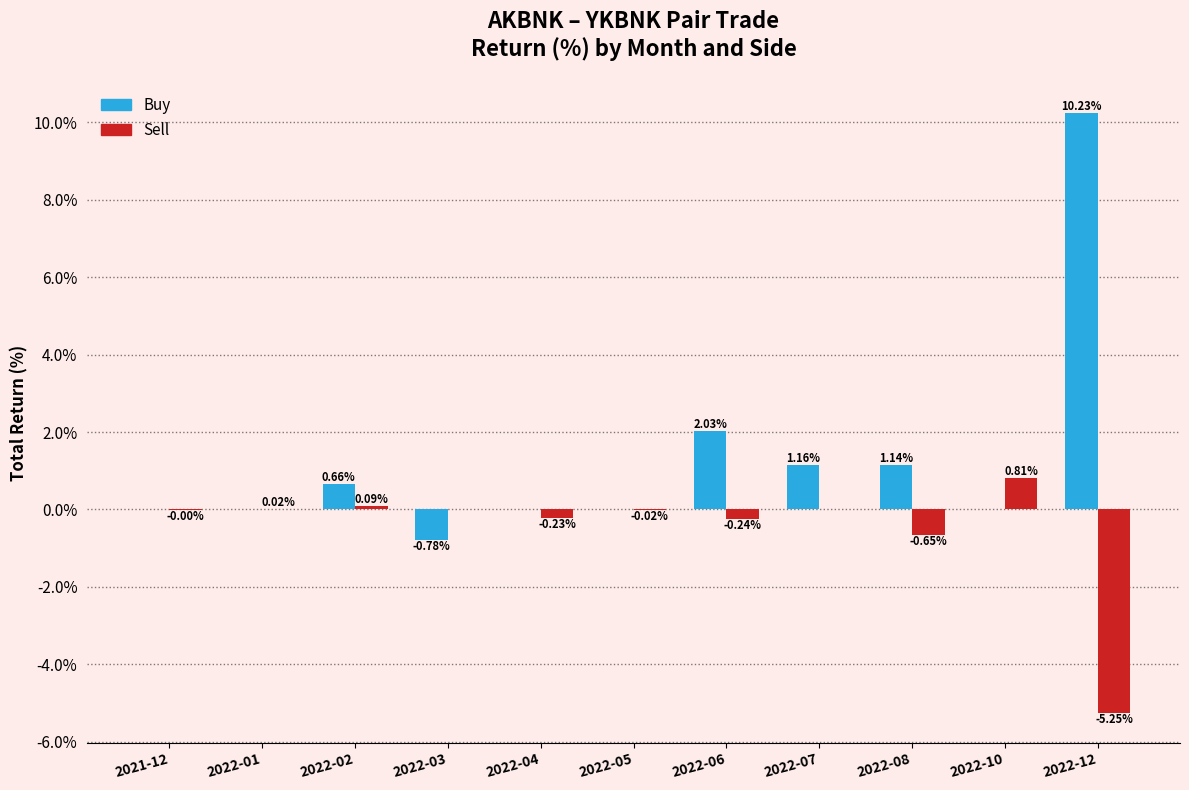

Between 2022-03 and 2022-05, which series saw the biggest shift?

Buy